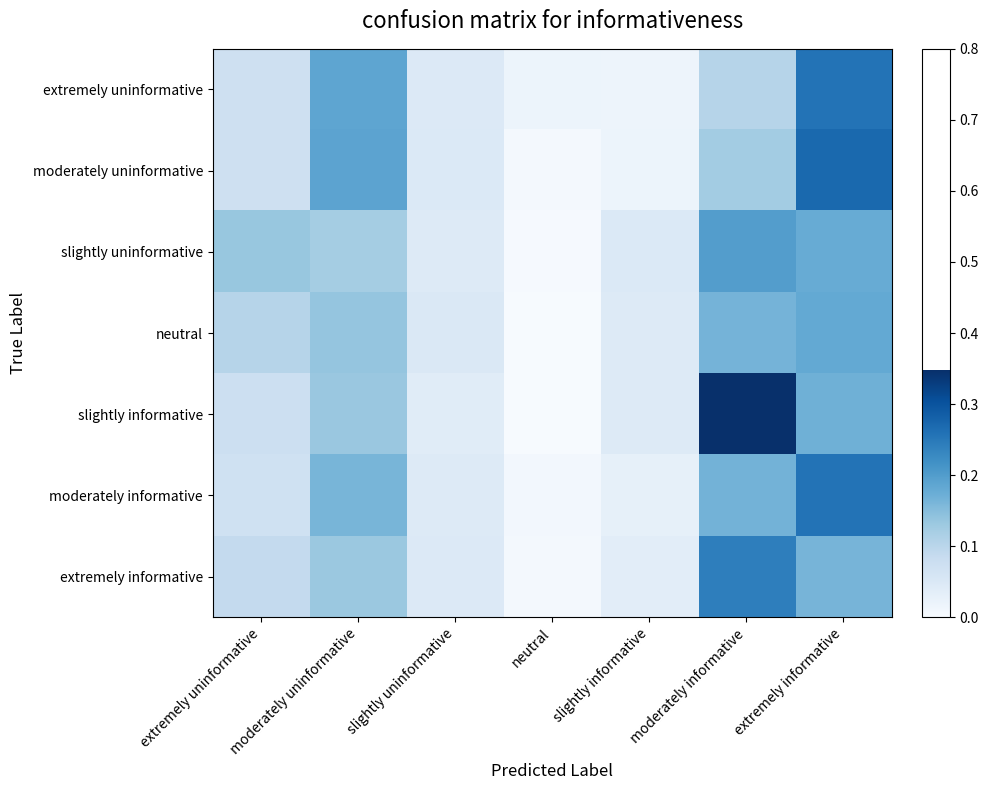

Which series has the widest spread of values?

slightly informative